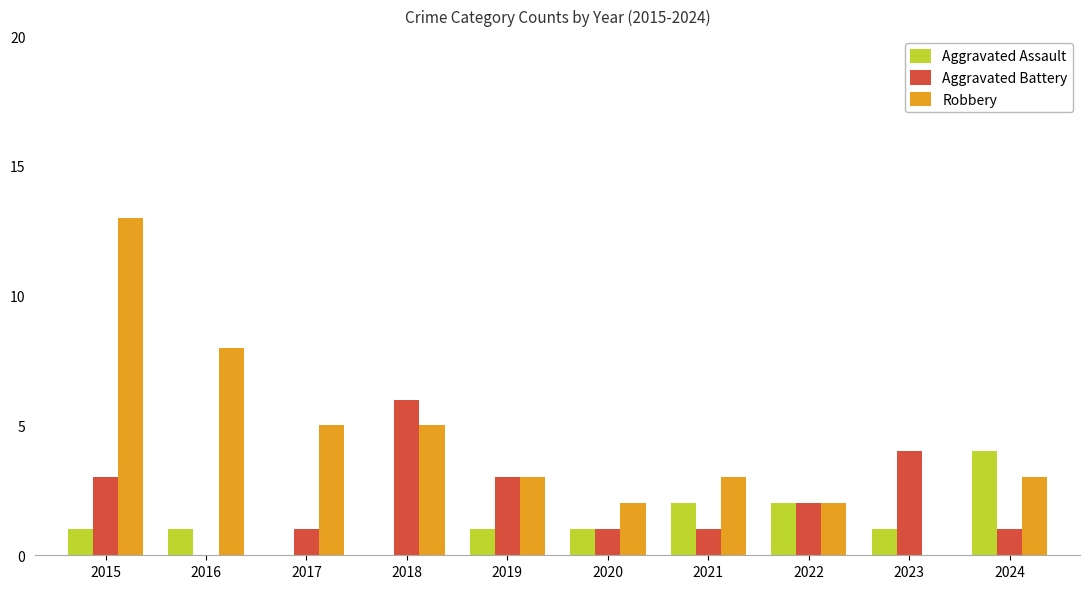

Which series has the largest total across all categories?

Robbery